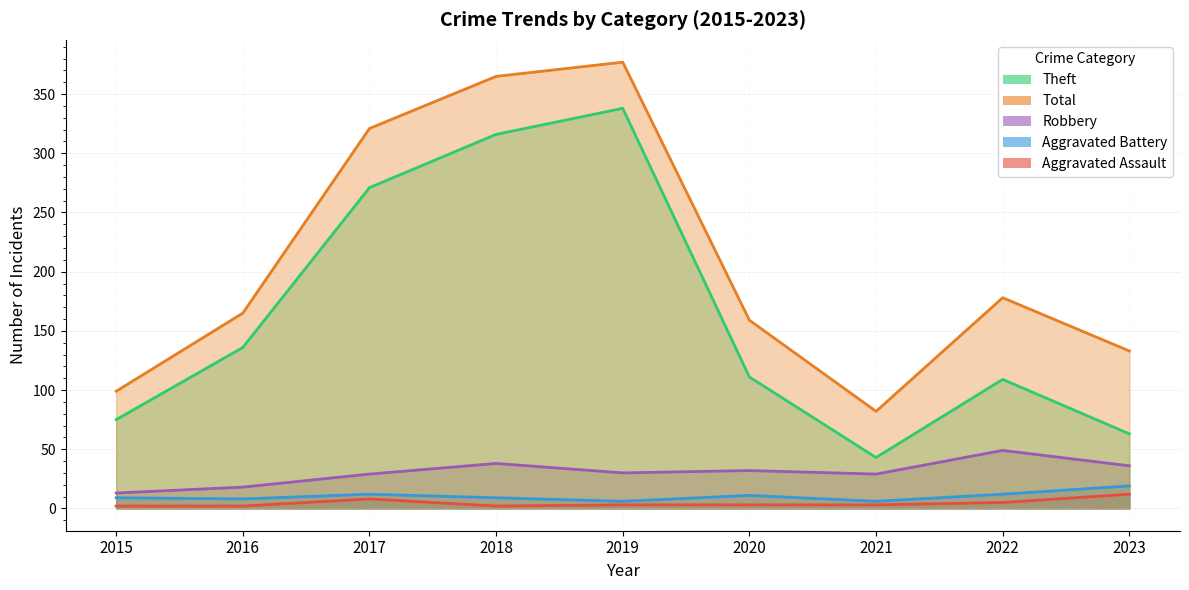

Between 2018 and 2022, which is larger?

2022